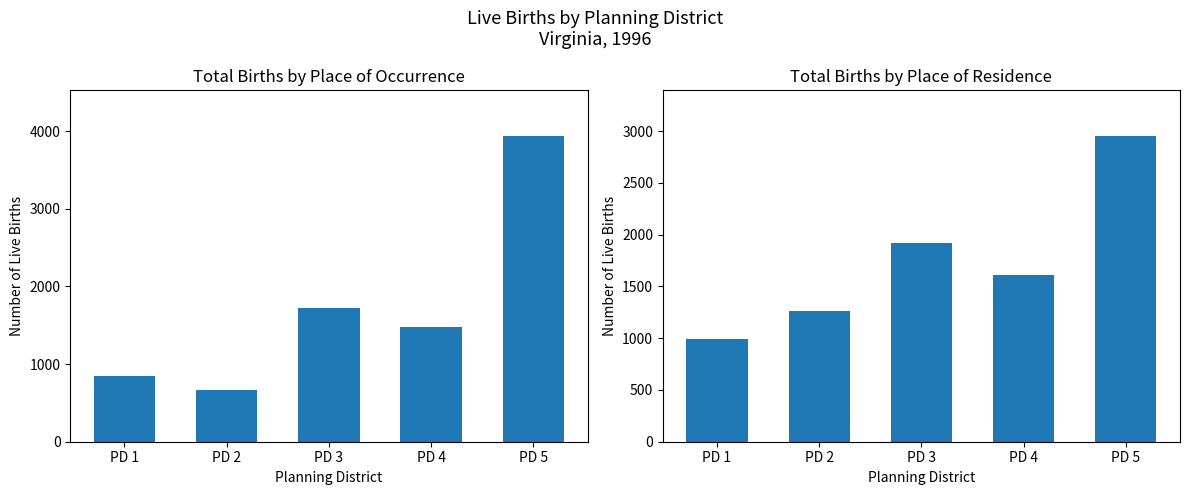

How many Total Births (Residence) values are between 1260 and 1920?

3